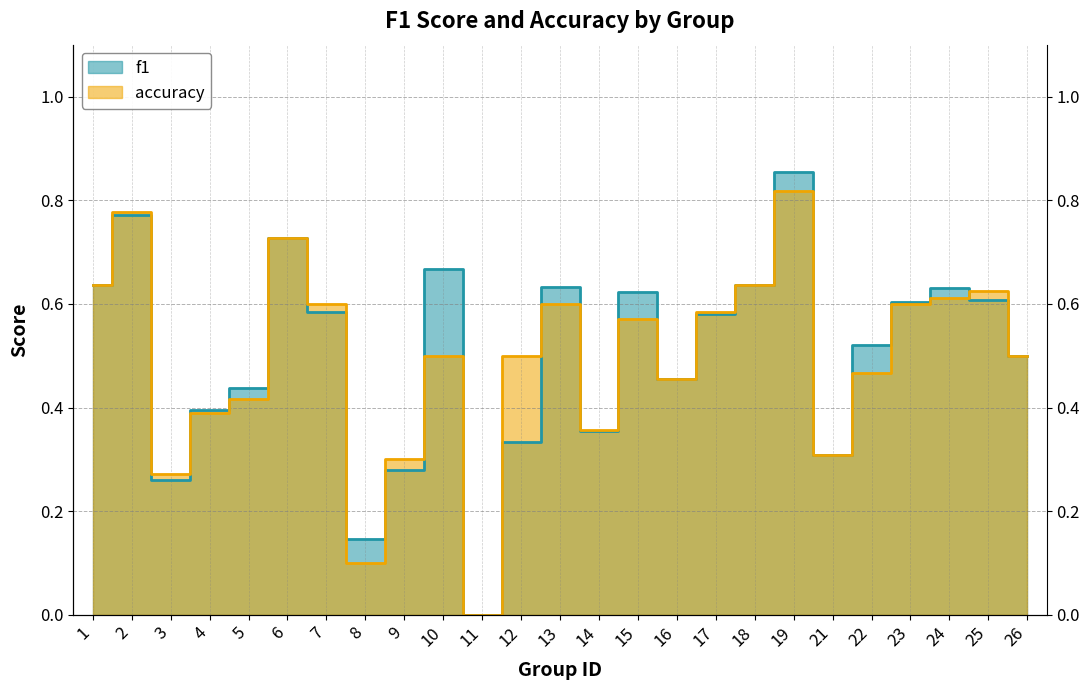

What is the sum of the f1 values at 8 and 25?

0.8